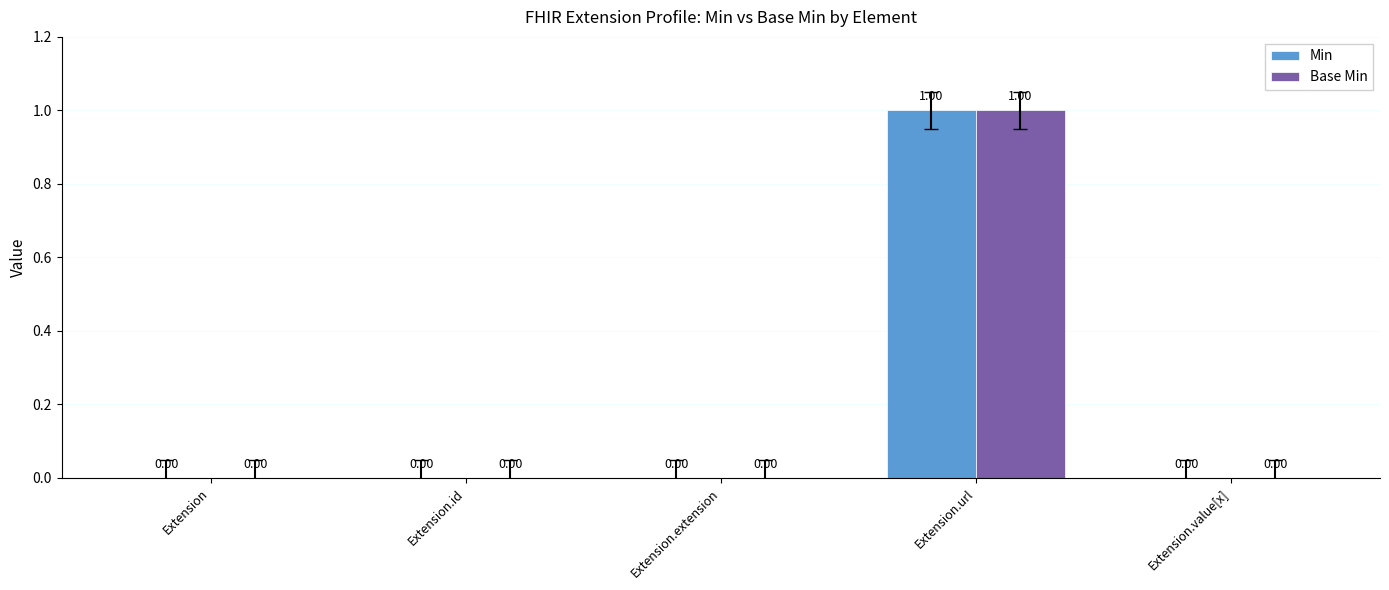

At which category is the sum across all series the highest?

Extension.url